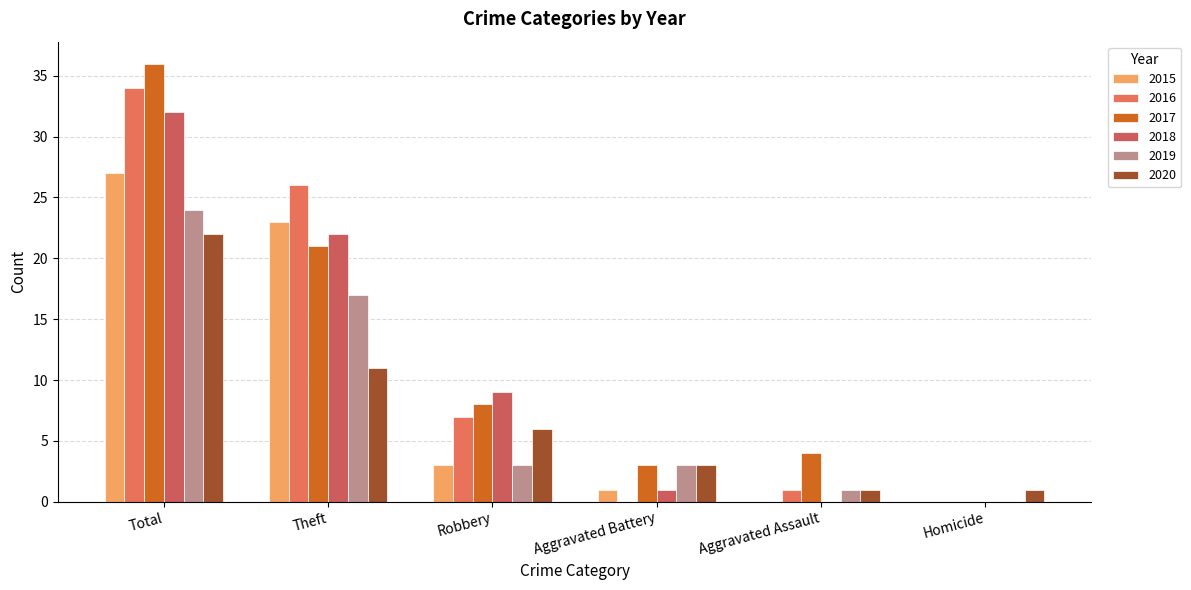

What is the maximum value shown in the chart?

36